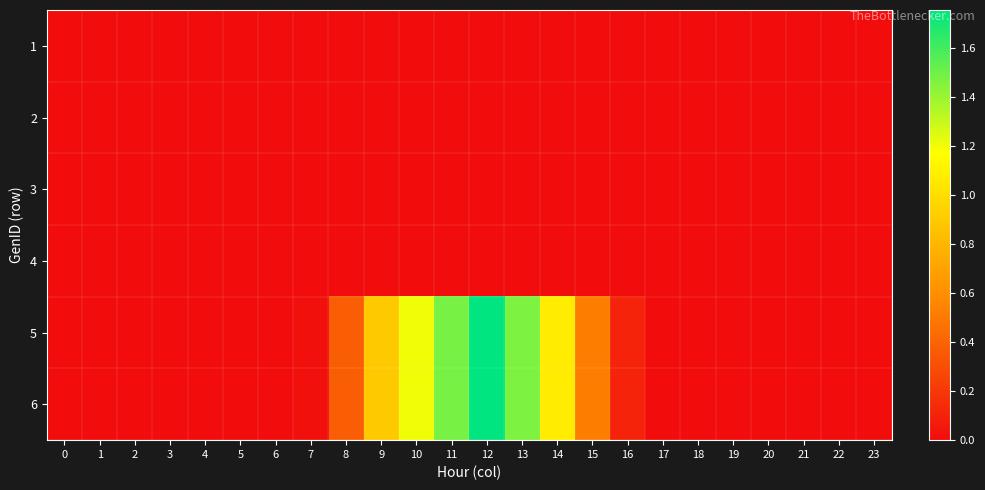

At which category is the sum across all series the highest?

12